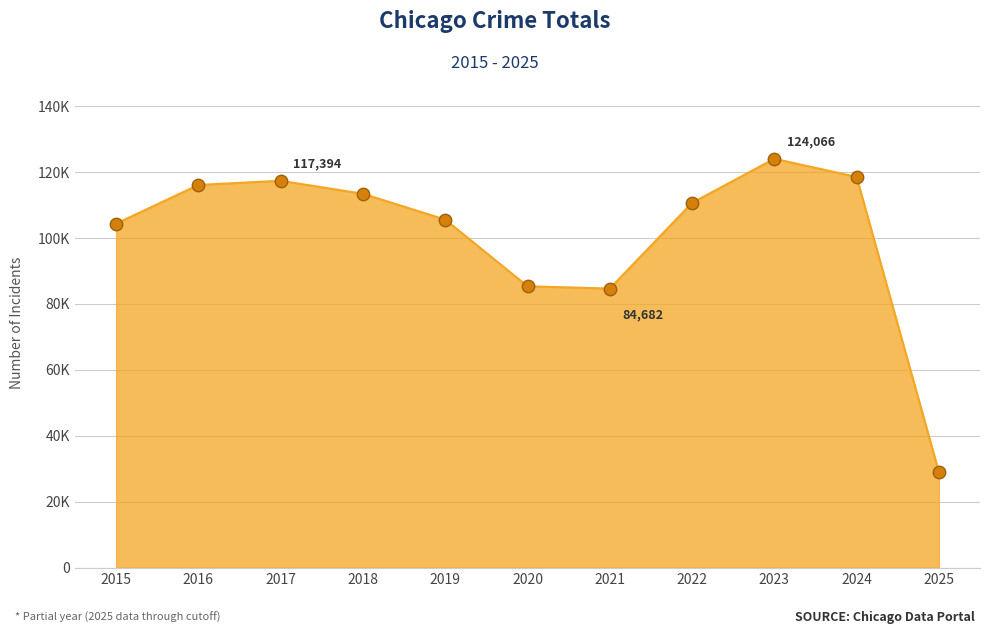

Is this an area chart (filled region under the line)?

Yes